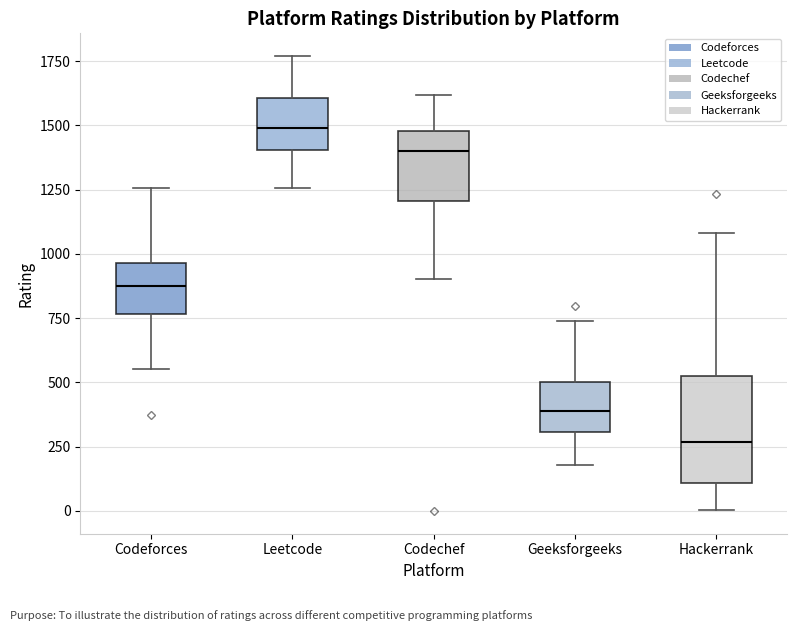

Which box's median line is the lowest?

Hackerrank